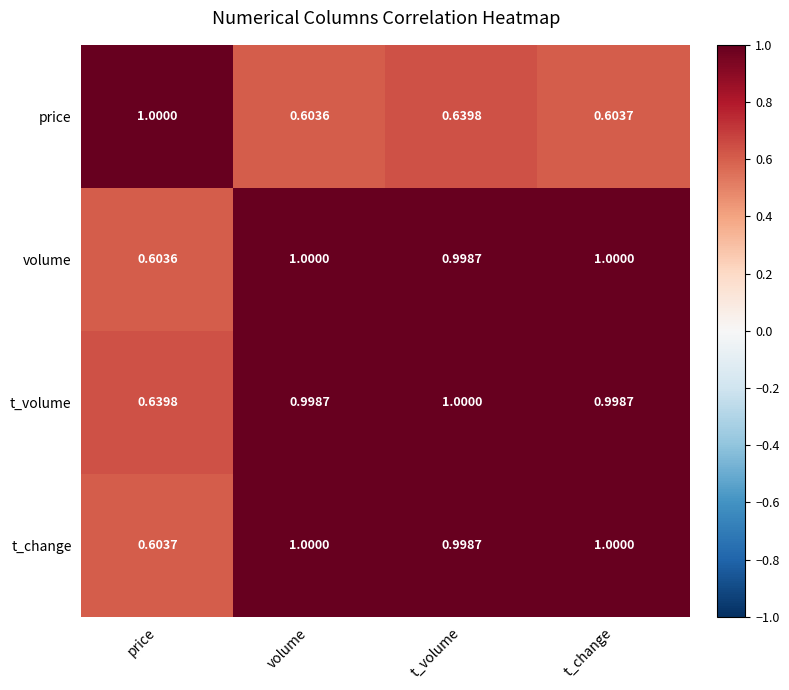

List the labels in order of price value, smallest first.

volume, t_change, t_volume, price